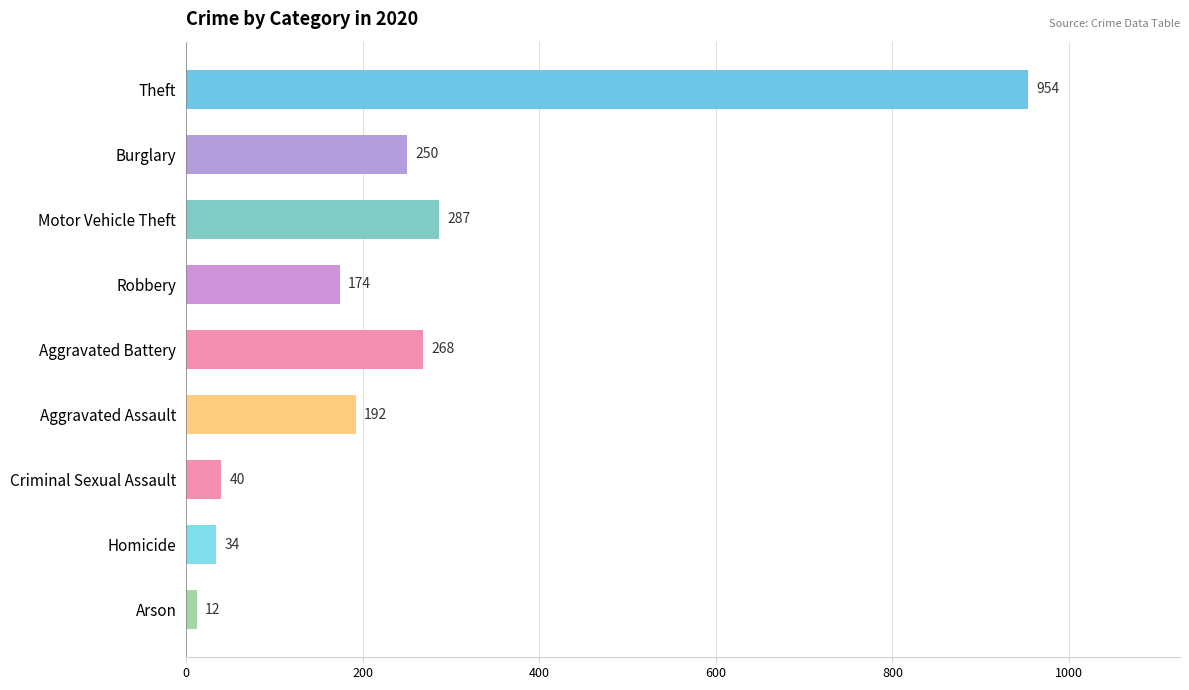

Rank the categories by value from lowest to highest.

Arson, Homicide, Criminal Sexual Assault, Robbery, Aggravated Assault, Burglary, Aggravated Battery, Motor Vehicle Theft, Theft